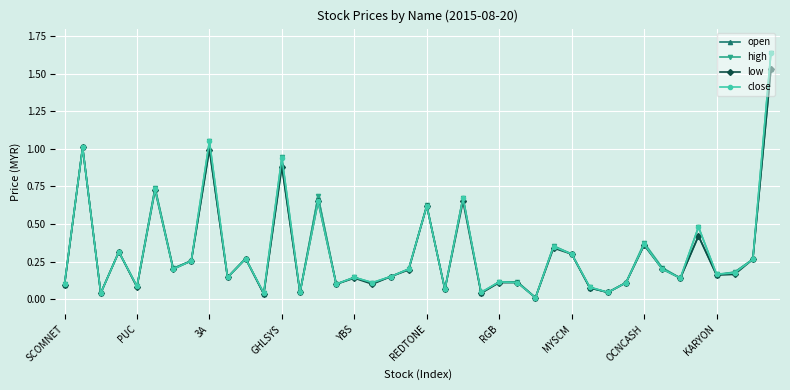

True or false: high has more than 2 interior local peaks.

True